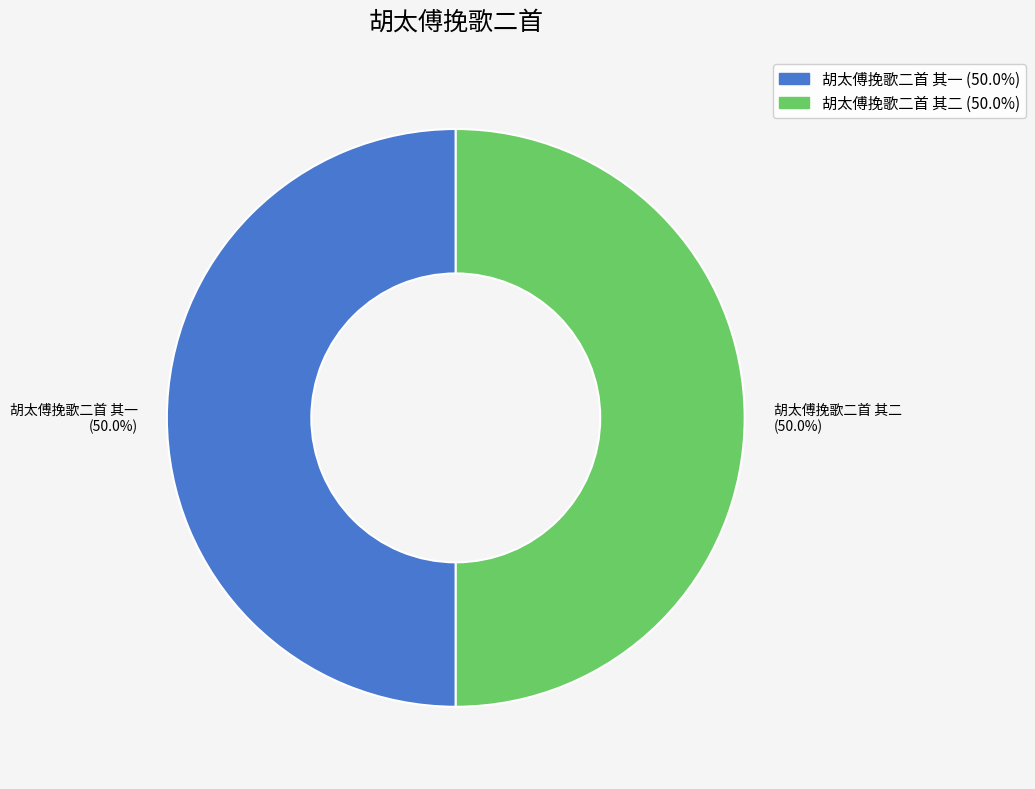

How many segments does this pie chart have?

2